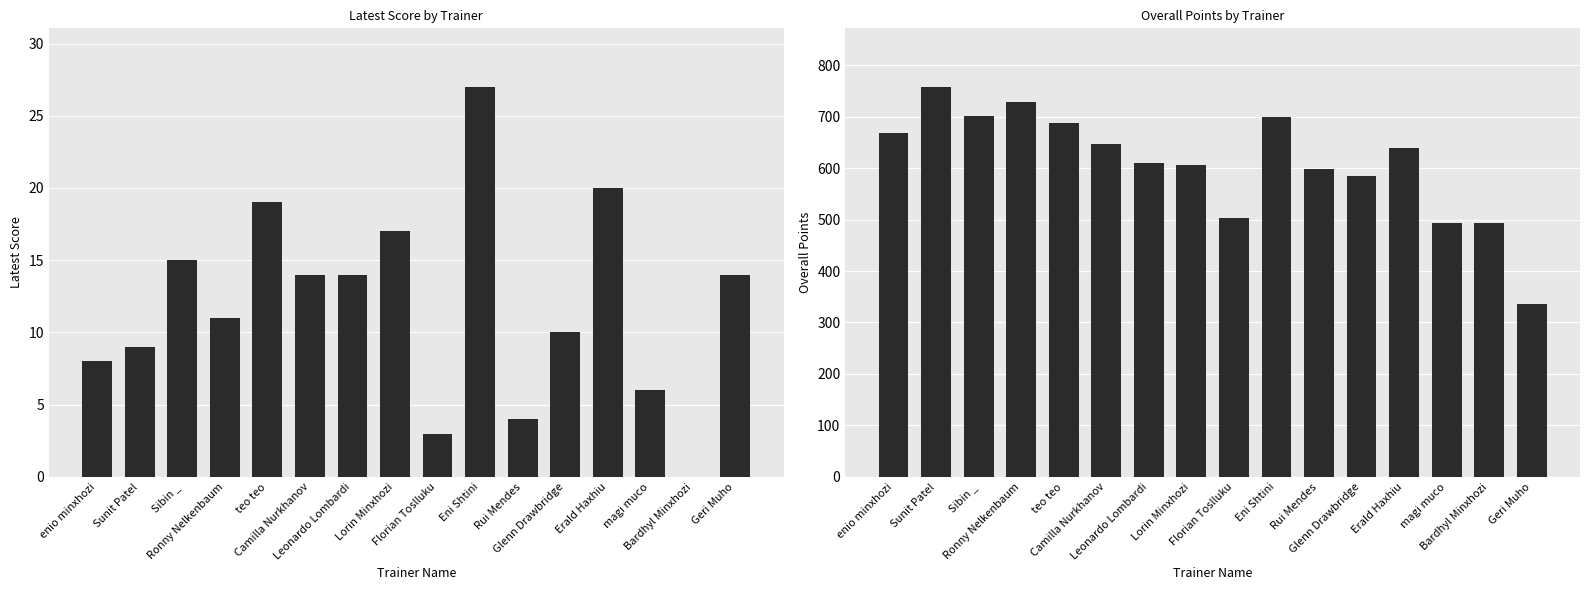

The value of Latest Score at Erald Haxhiu is 20. True or false?

True